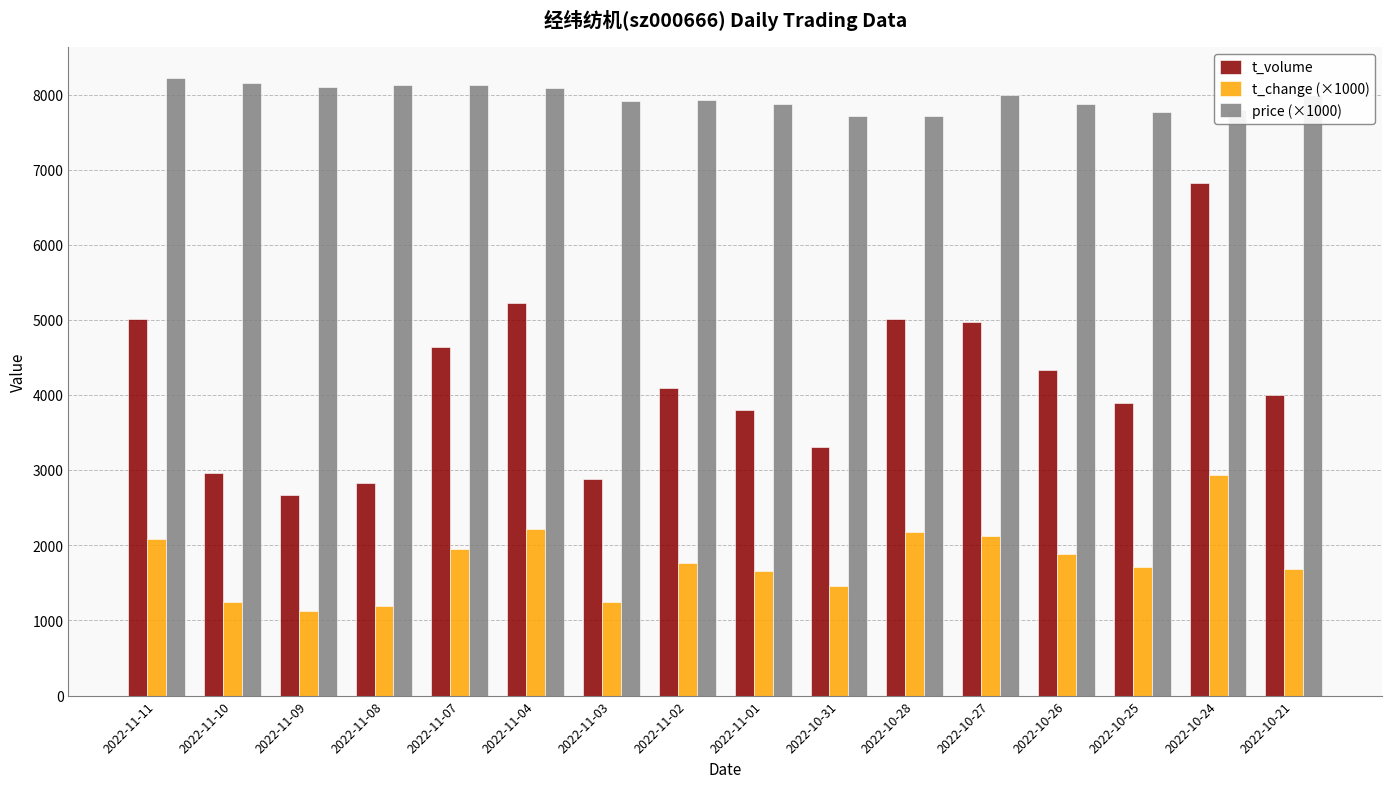

What value does the t_change (×1000) series have at 2022-11-11?

2080.0